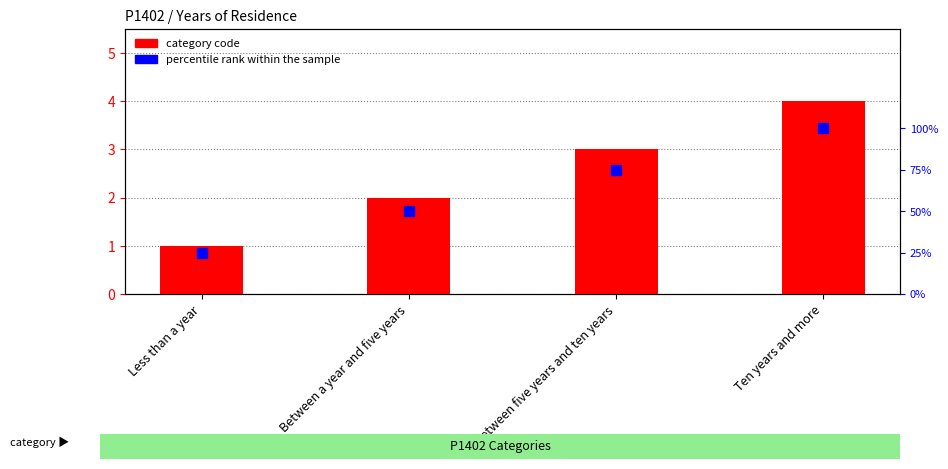

Which series has the largest total across all categories?

percentile rank within the sample